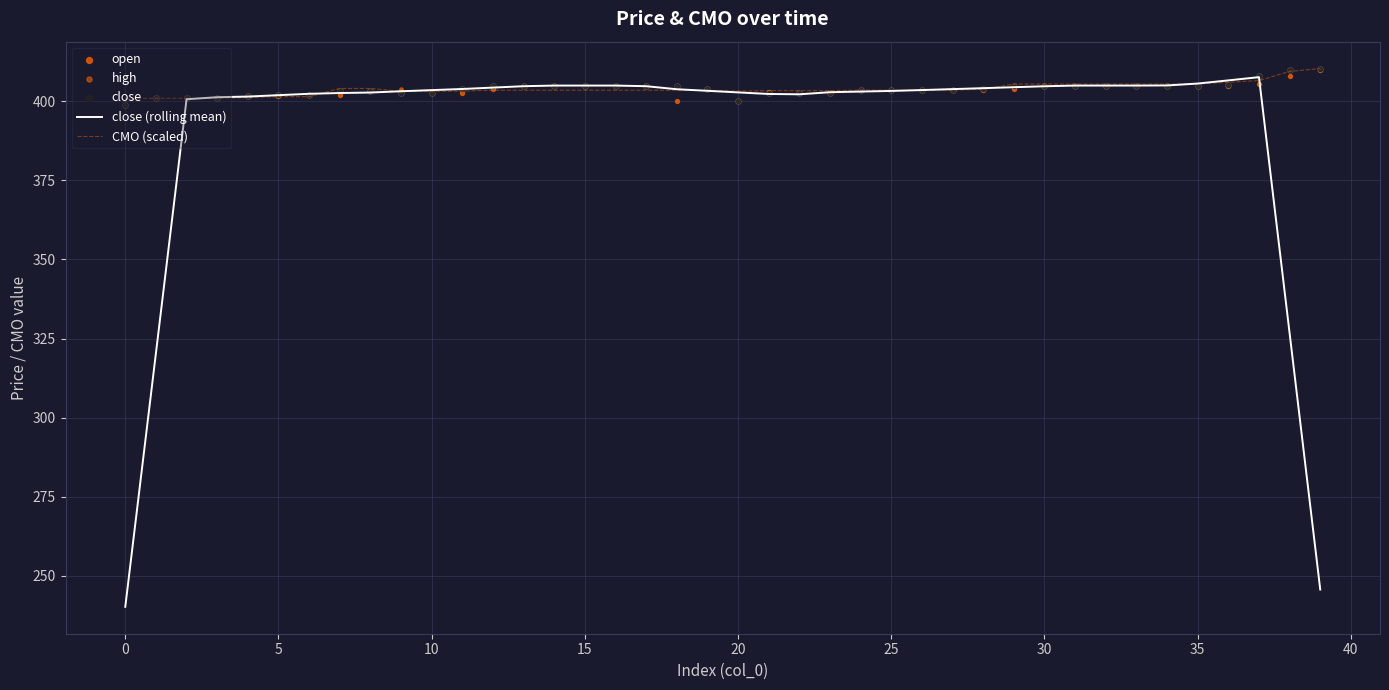

Which series has the largest total across all categories?

high